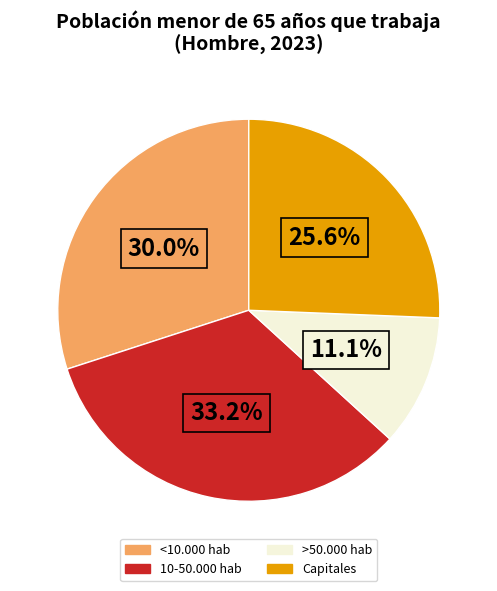

Count the number of slices in the pie.

4